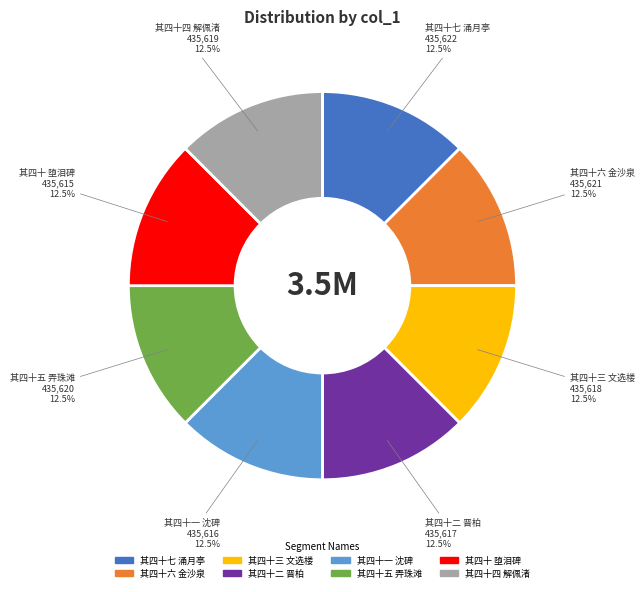

Is 其四十一 沈碑 the majority of the pie?

No